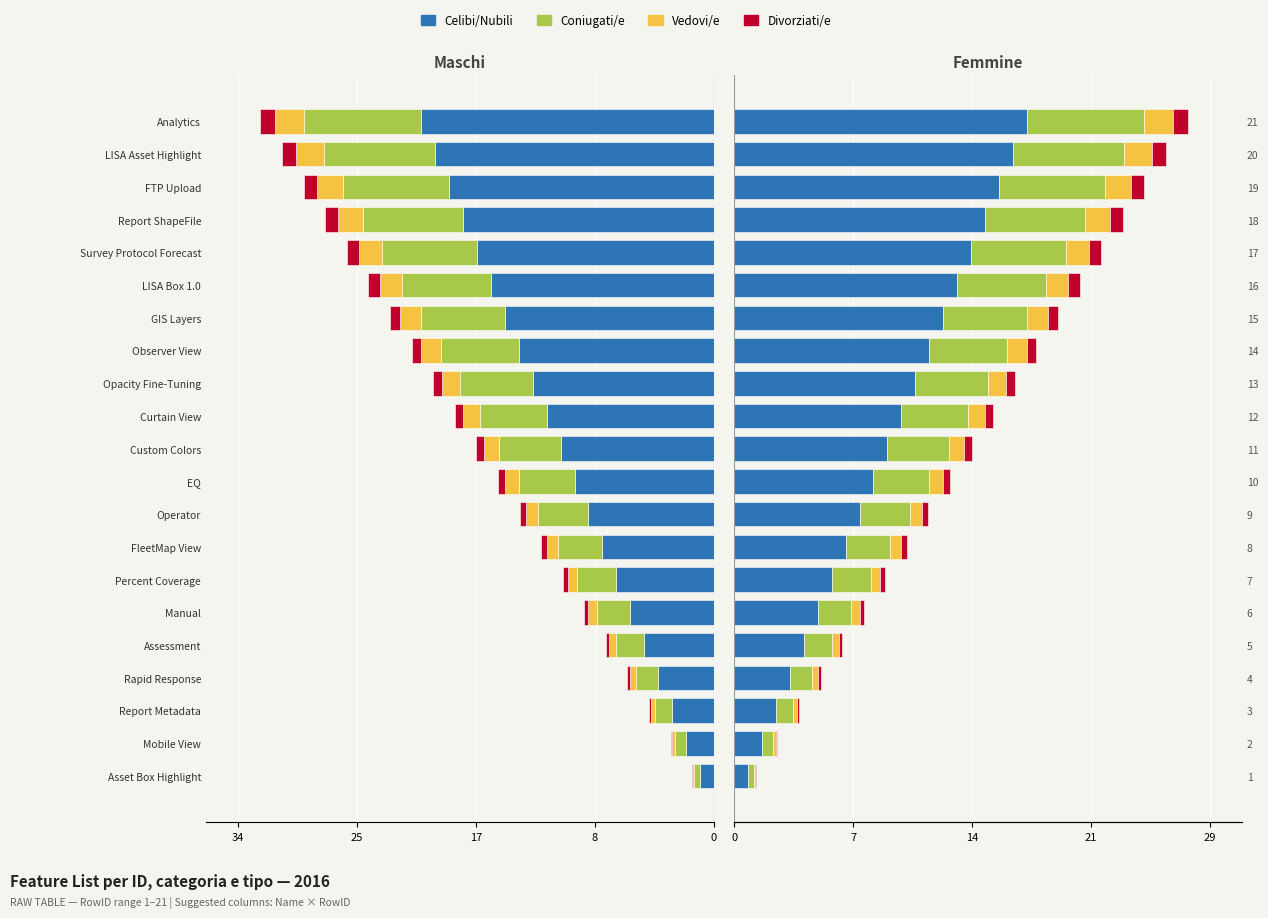

What is the spread (max minus min) of values at Custom Colors?

8.9